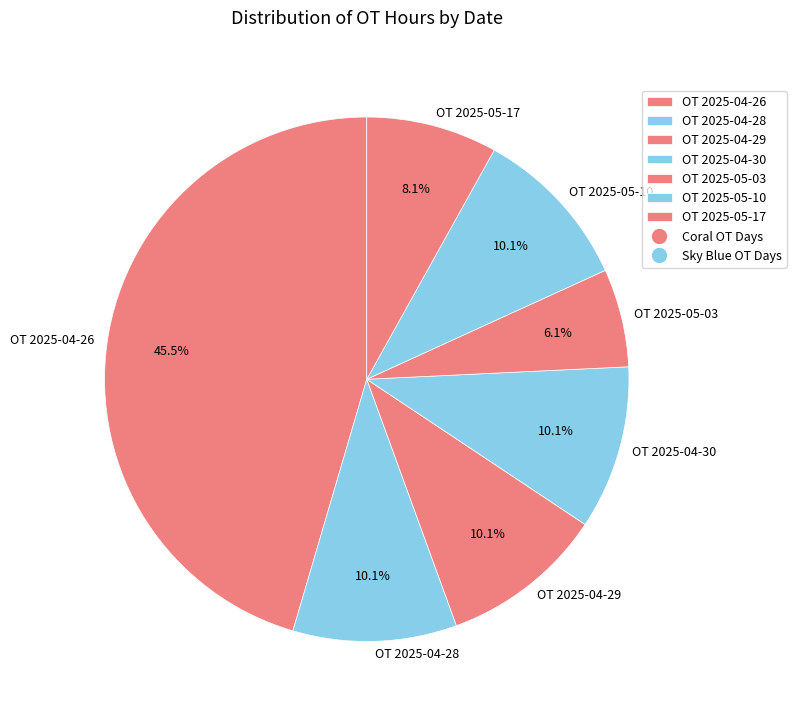

Do OT 2025-05-17 and OT 2025-04-30 together represent more than half of the pie?

No